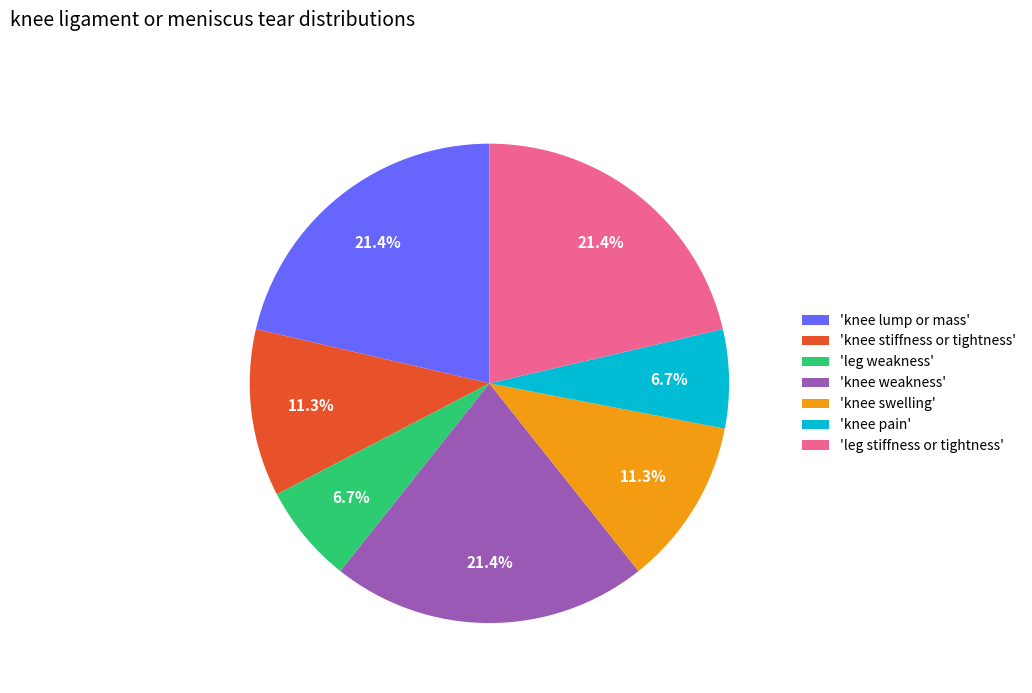

Is there a majority slice in this chart?

No